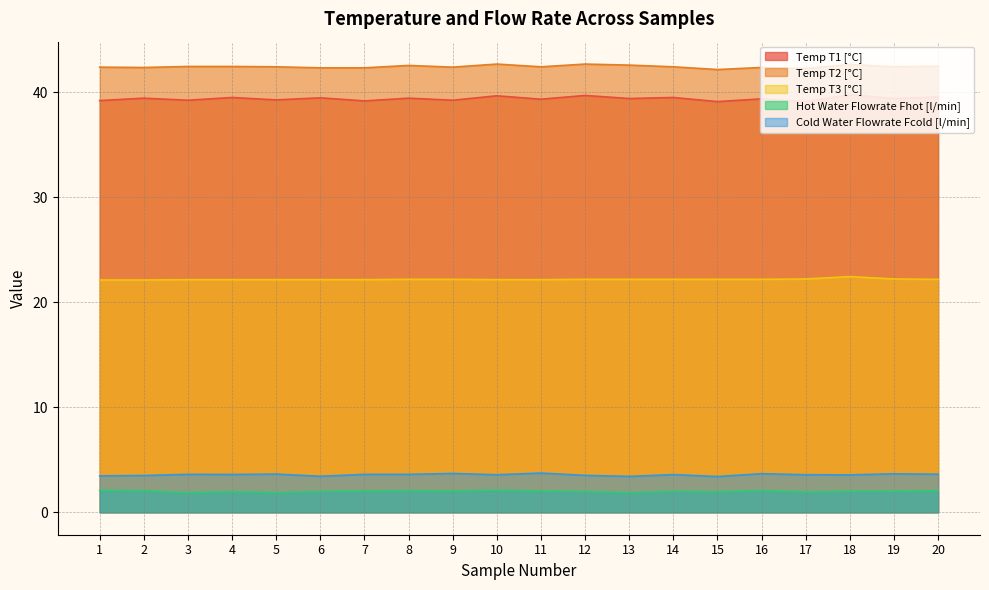

Which series has the widest spread of values?

Temp T1 [°C]